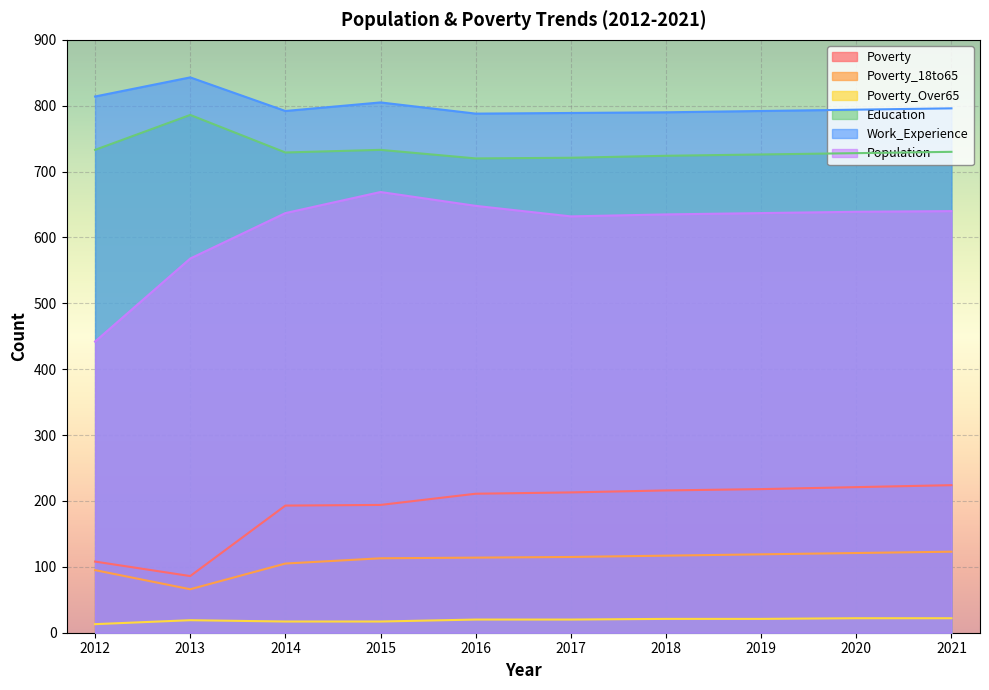

How many categories are shown in the chart?

10